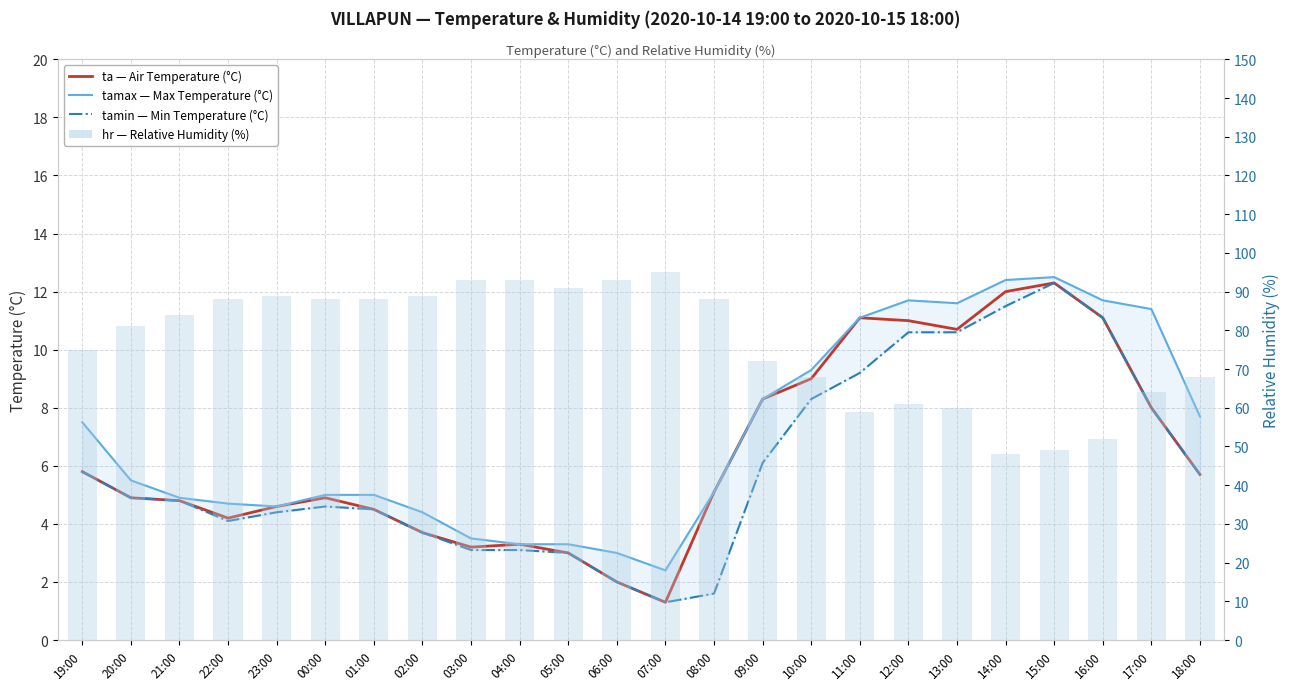

Which category has the highest value in the tamin — Min Temperature (°C) series?

15:00